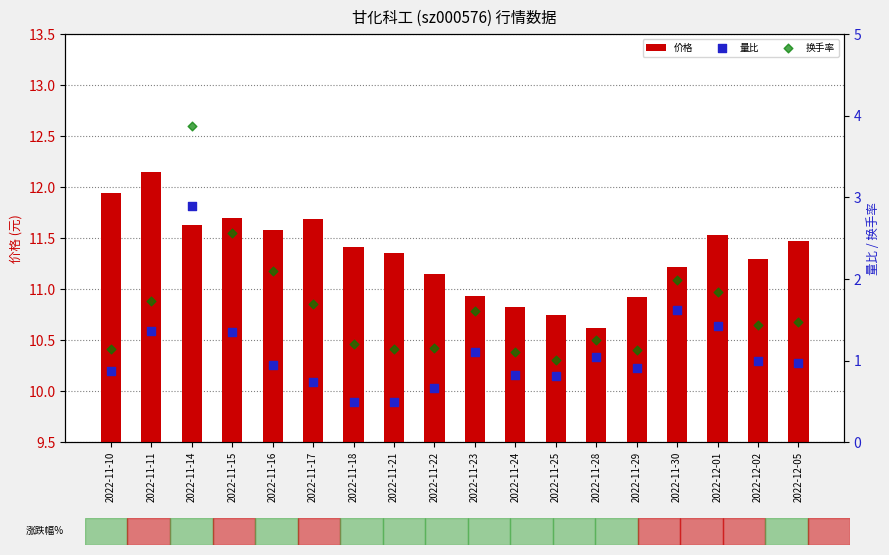

Is the value of 换手率 at 2022-11-18 greater than the value of 价格 at 2022-11-18?

No